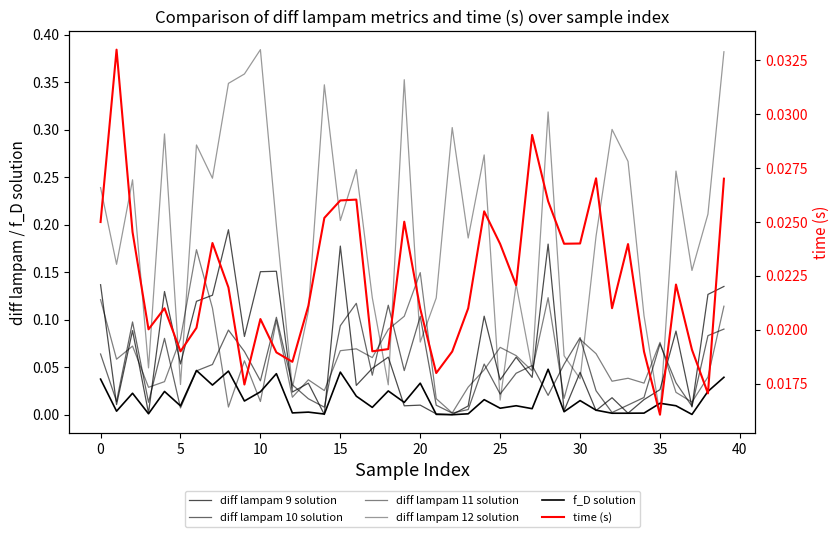

Count the time (s) values in the range 0 to 1.

40